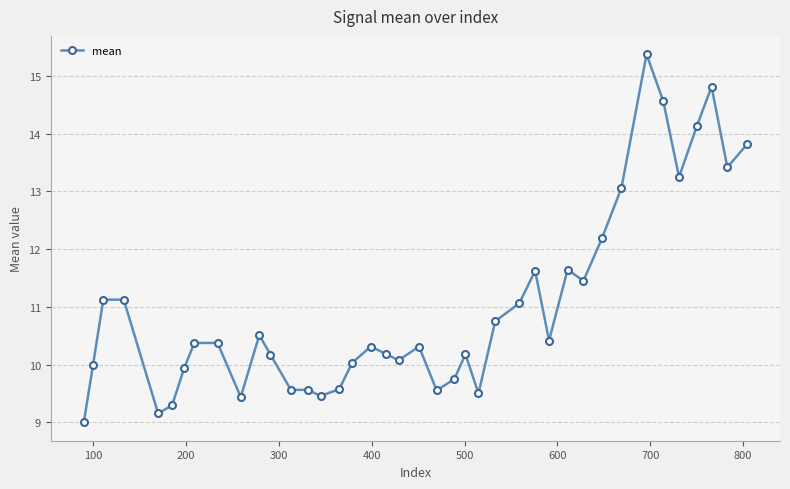

What is the difference between the maximum and minimum values?

6.4